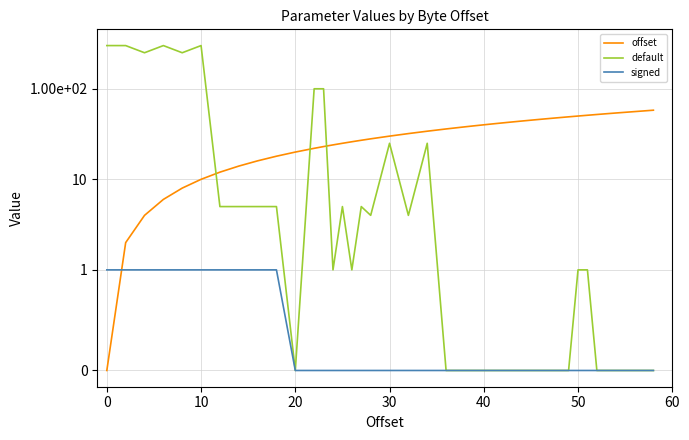

What is the greatest value displayed?

300